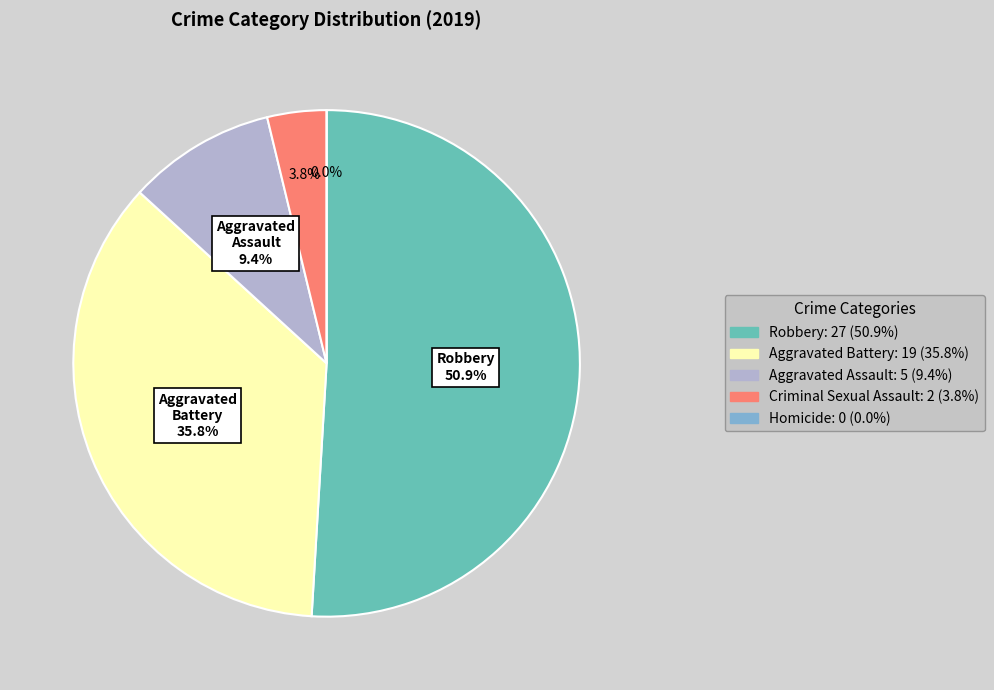

Is it true that Aggravated Assault is 9% of the pie?

True